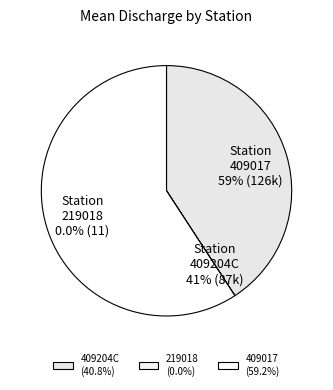

How many segments does this pie chart have?

3